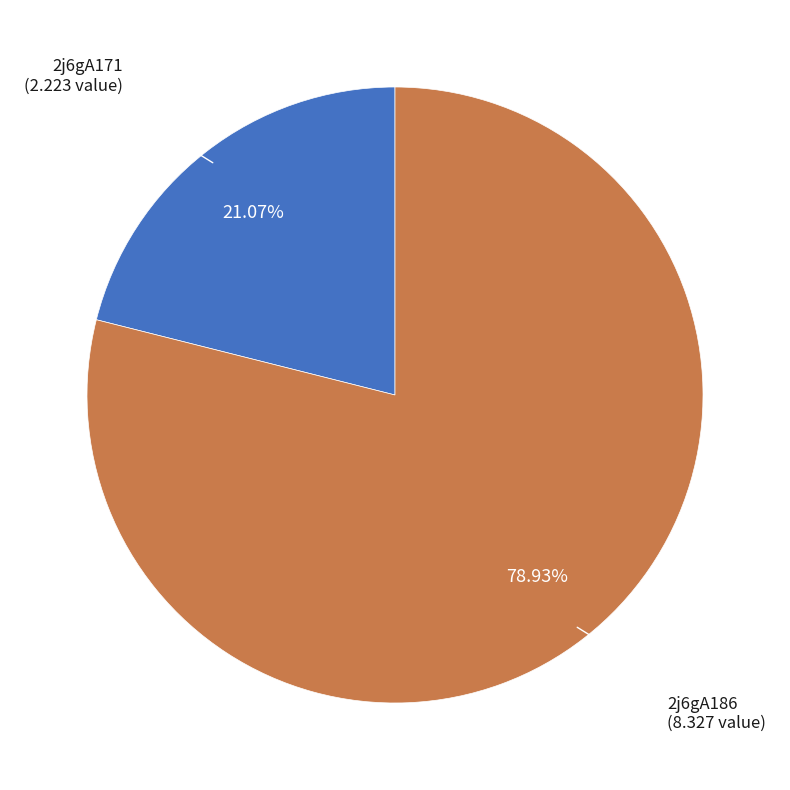

Does any single category account for the majority?

Yes